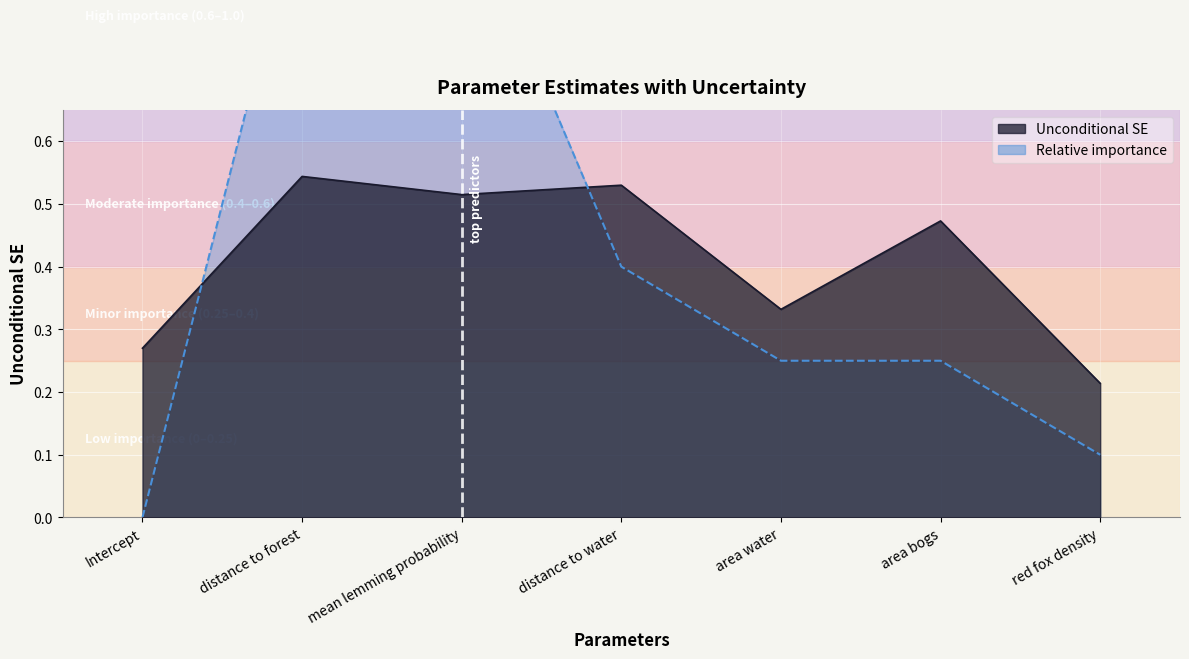

What is the label of the 3rd point from the right?

area water